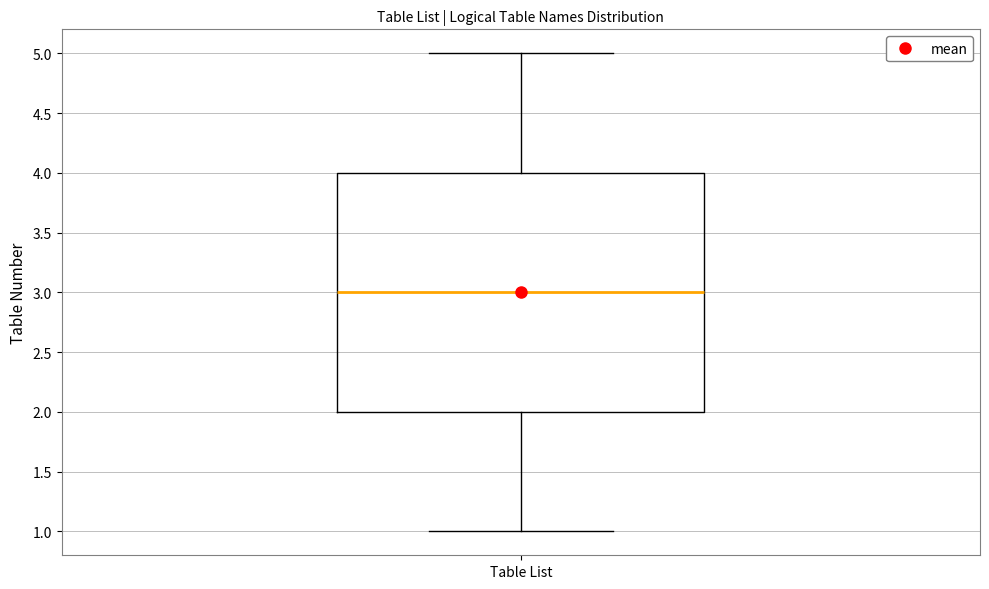

Transcribe this box plot: give where the median line is, the range the box spans, and where the two whiskers end, as read against the y-axis. The values are not printed on the chart, so give them approximately, as read against the axis.

median 3, box 2 to 4, whiskers 1 to 5